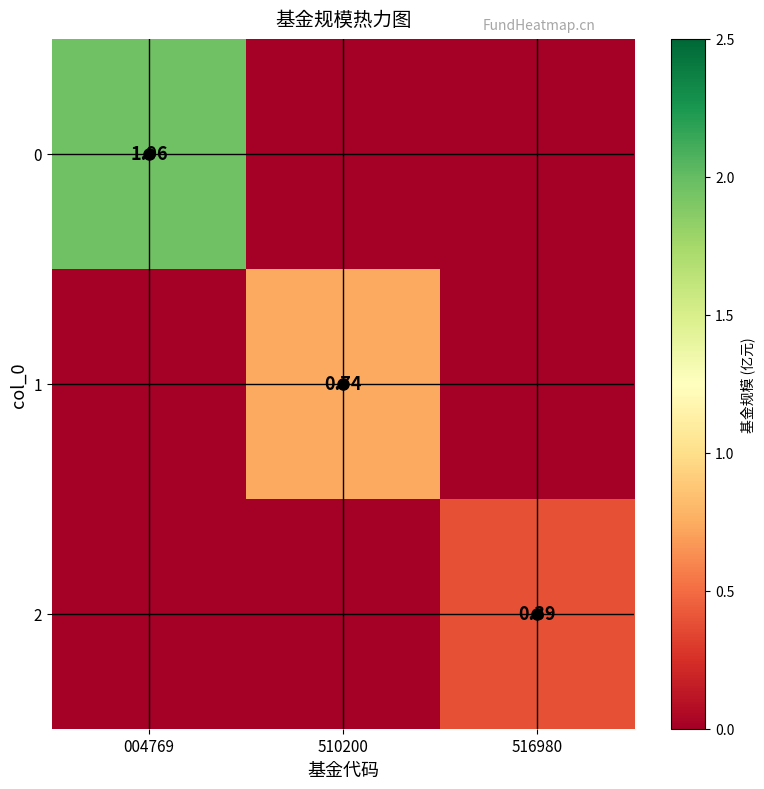

What is the highest value of the 2 series?

0.4